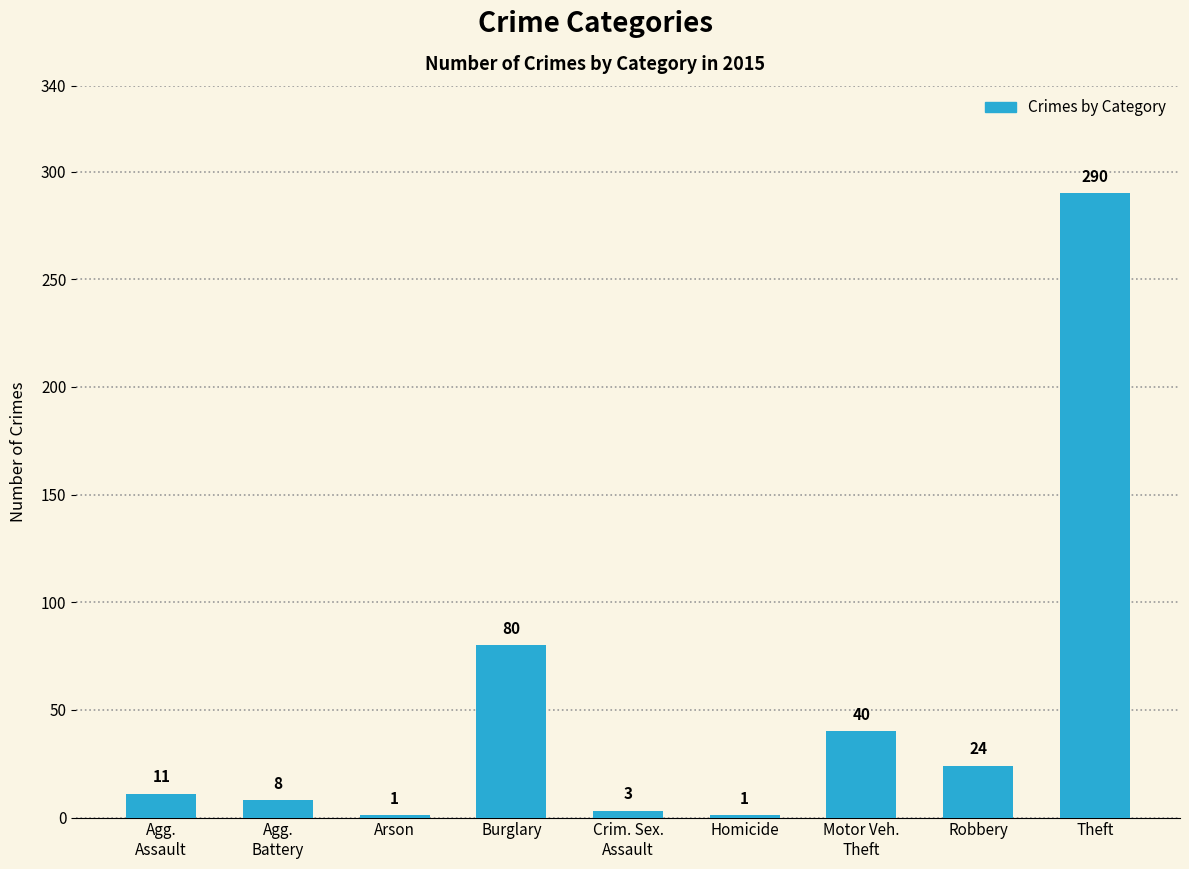

The chart shows a value of 106 at Burglary. True or false?

False